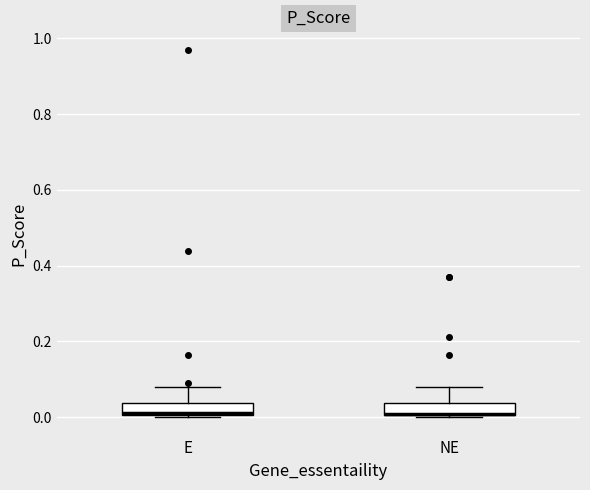

Reading left to right, transcribe this box plot: for each box, give where its median line is, the range the box spans, and where its two whiskers end, as read against the y-axis. The values are not printed on the chart, so give them approximately, as read against the axis.

E: median 0.02, box 0.00 to 0.04, whiskers 0.00 to 0.08
NE: median 0.00 (drawn on the box's lower edge), box 0.00 to 0.04, whiskers 0.00 to 0.08